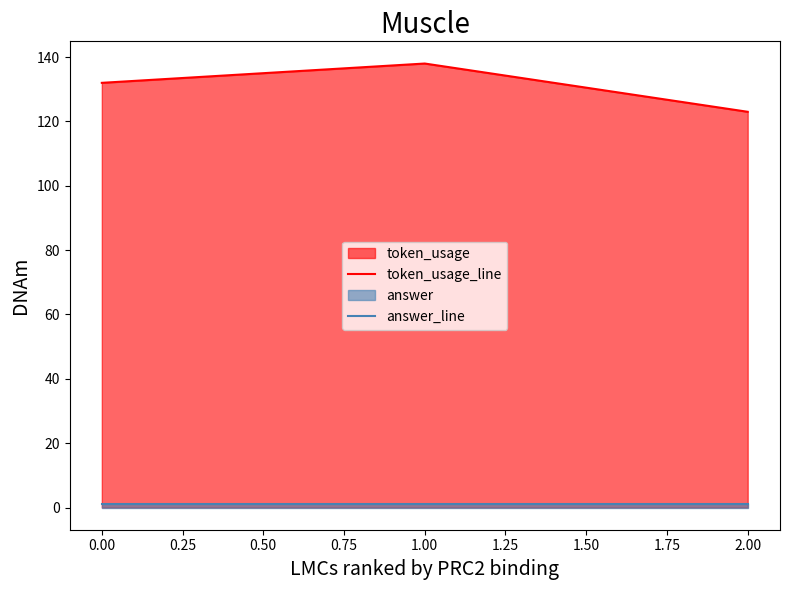

The value of token_usage_line at 2.00 is 206. True or false?

False